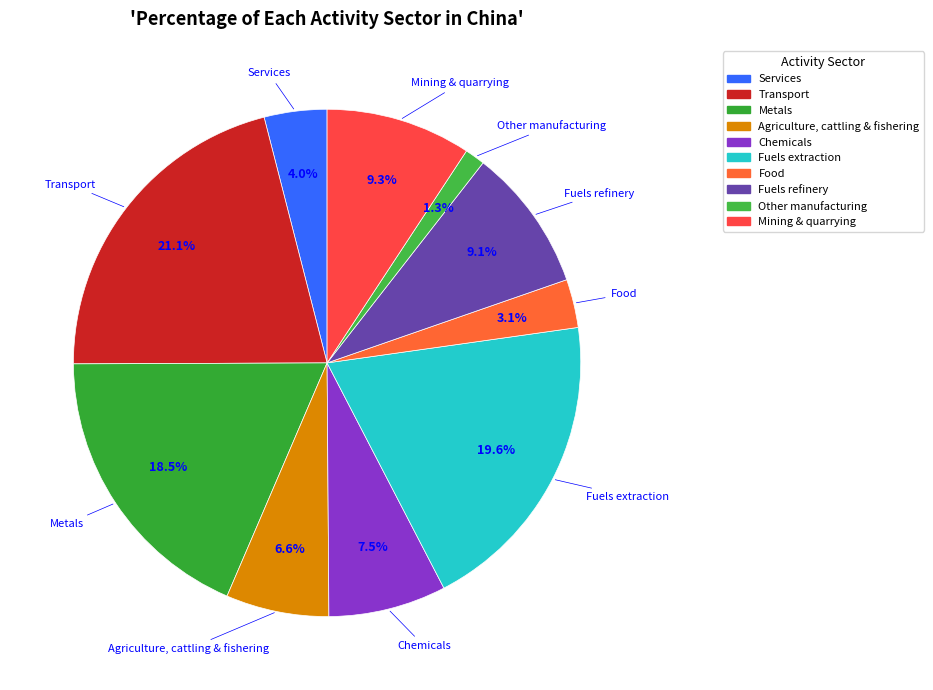

Is it true that Services is 4% of the pie?

True